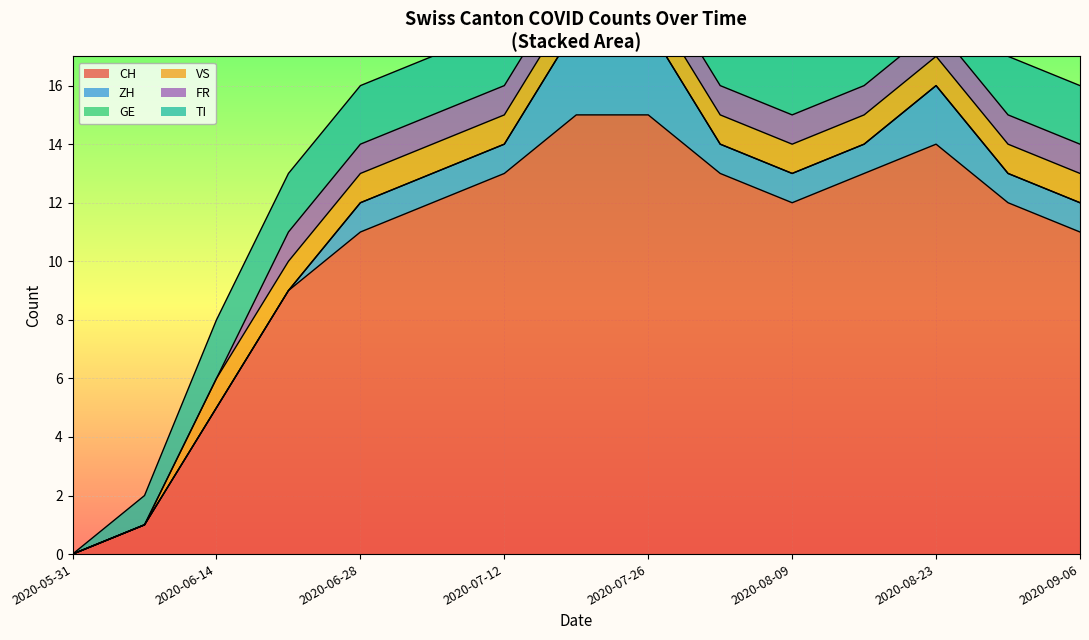

What is the average value of the CH series?

11